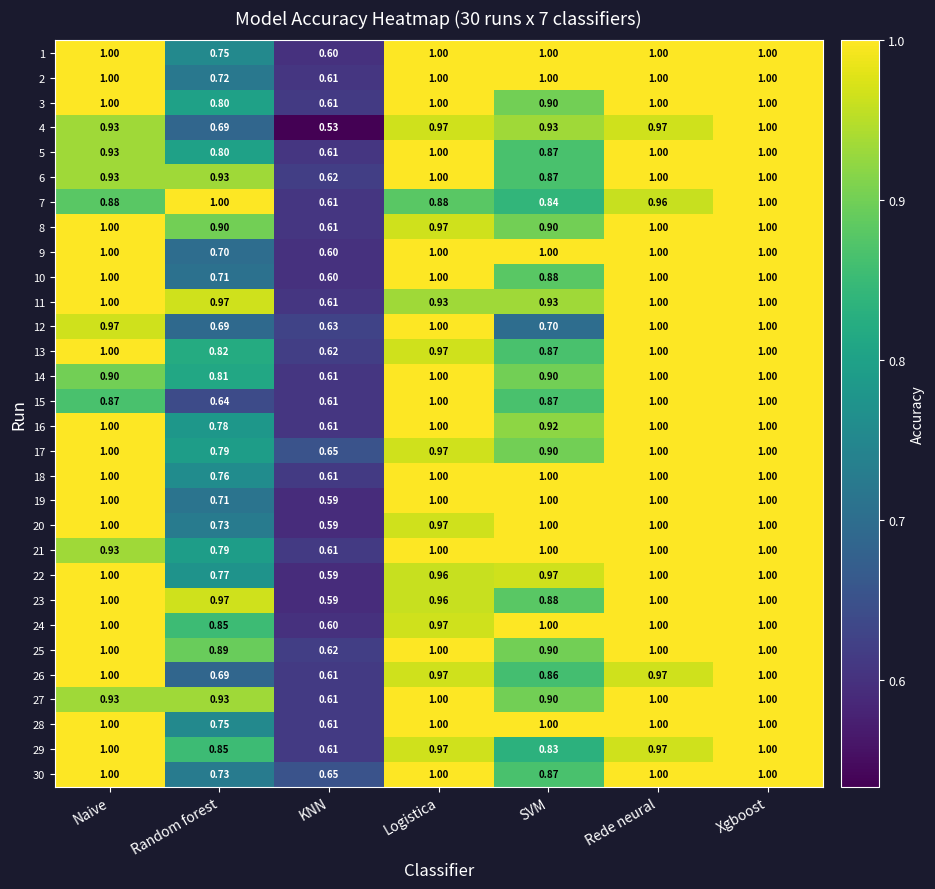

Between Logistica and Xgboost, which series saw the biggest shift?

7